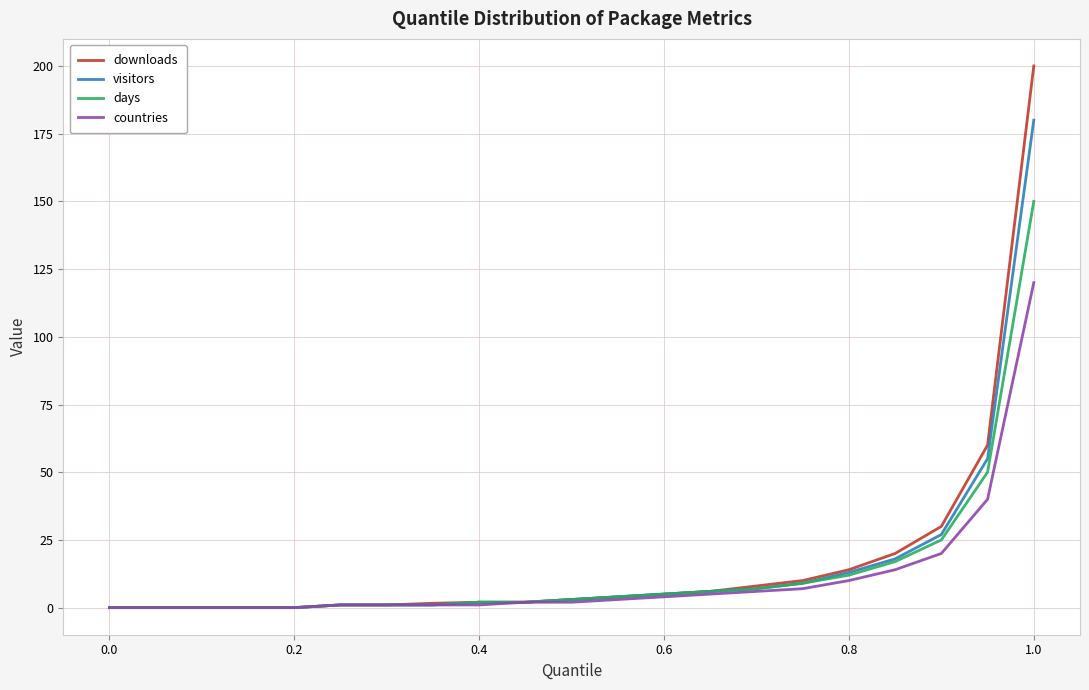

How many lines are shown in the chart?

4